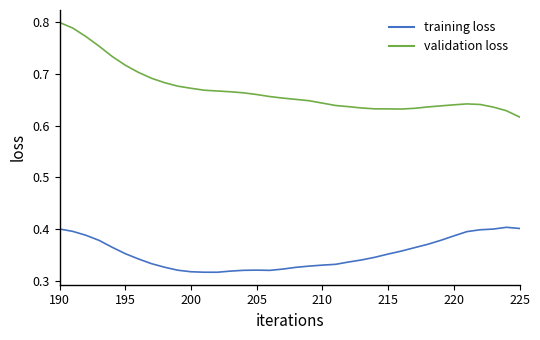

Which series has the largest total across all categories?

validation loss